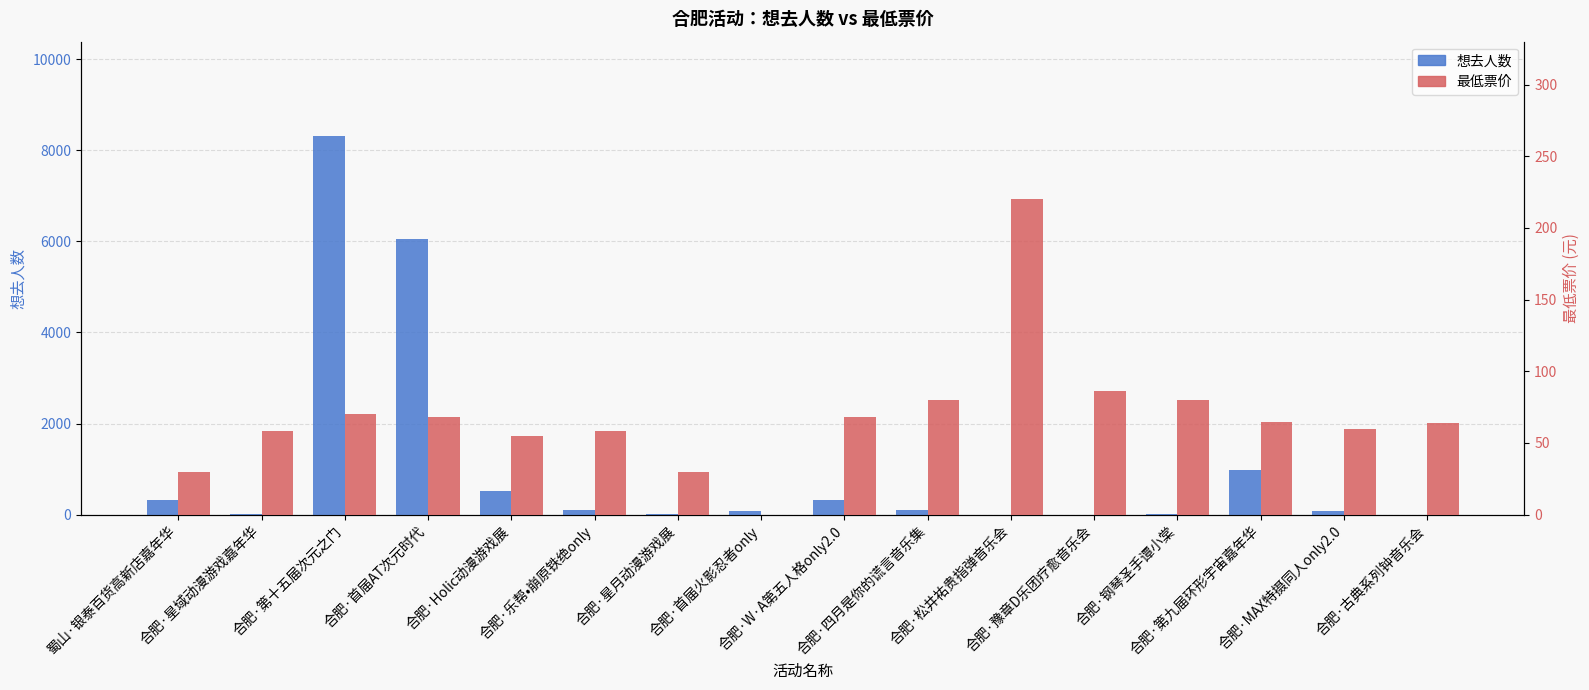

List the series in order of their overall mean, highest first.

想去人数, 最低票价